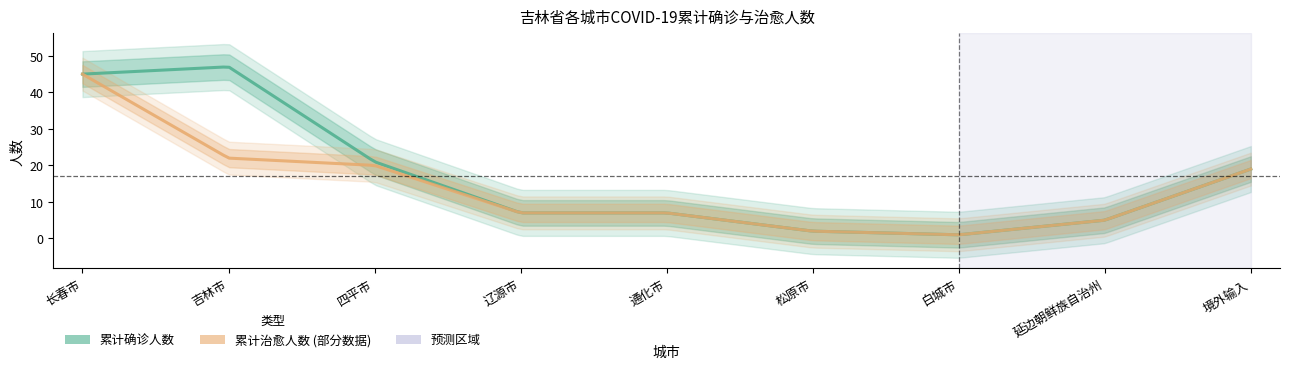

What is the approximate value of 累计治愈人数 at 辽源市, to the nearest 10?

10